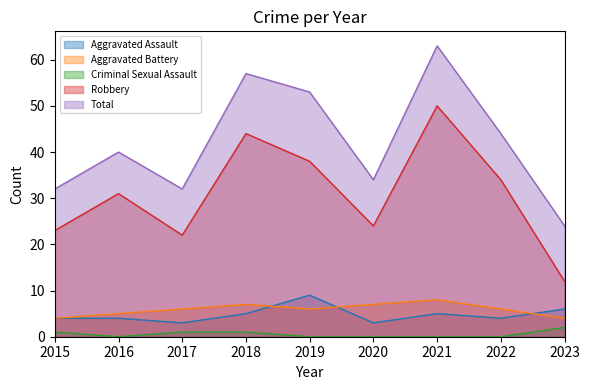

What is the value of the Total point at the 7th from the left?

63